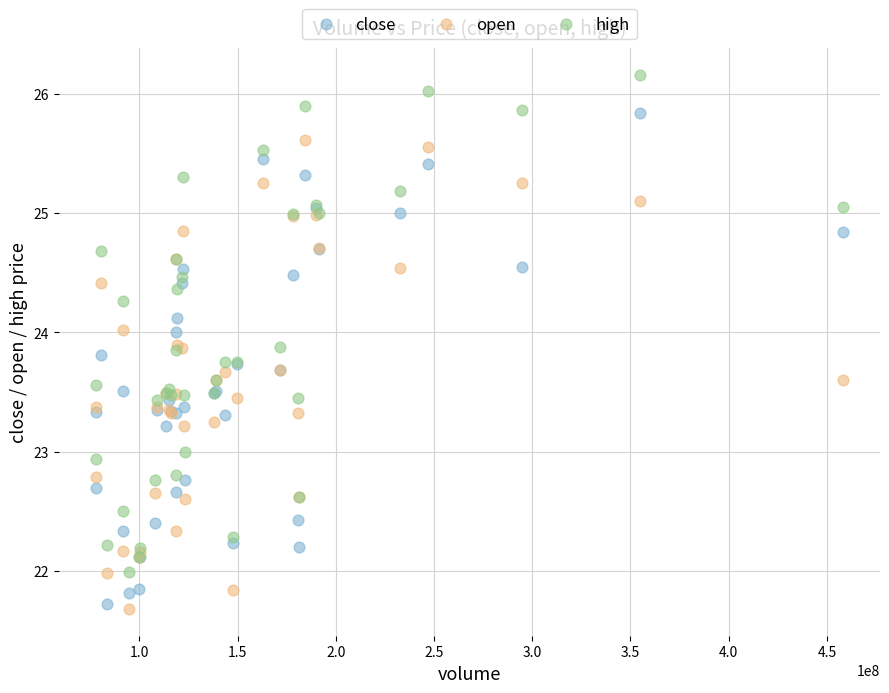

What are all the series names shown in the legend?

close, open, high